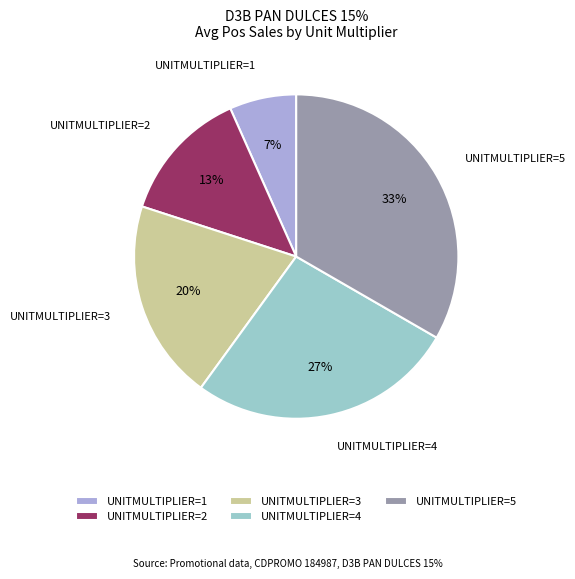

How many segments does this pie chart have?

5